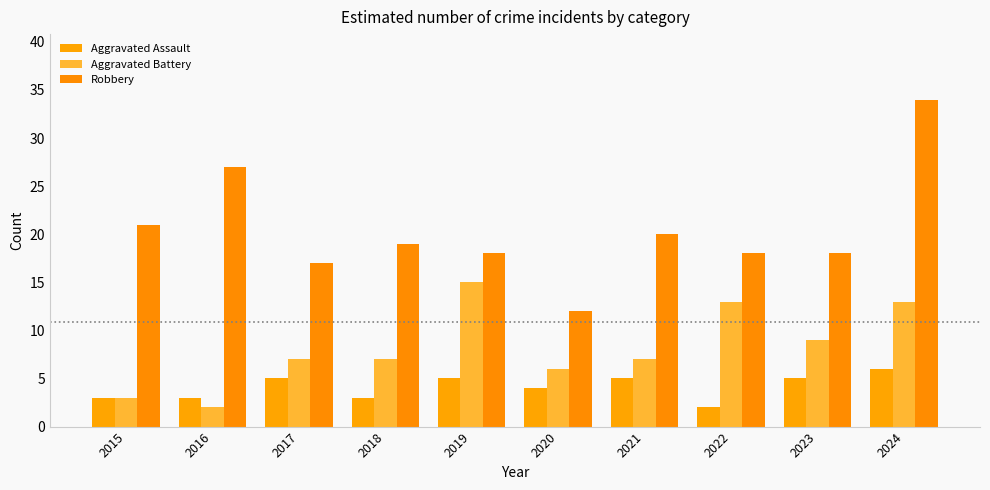

How many groups of bars are there?

10